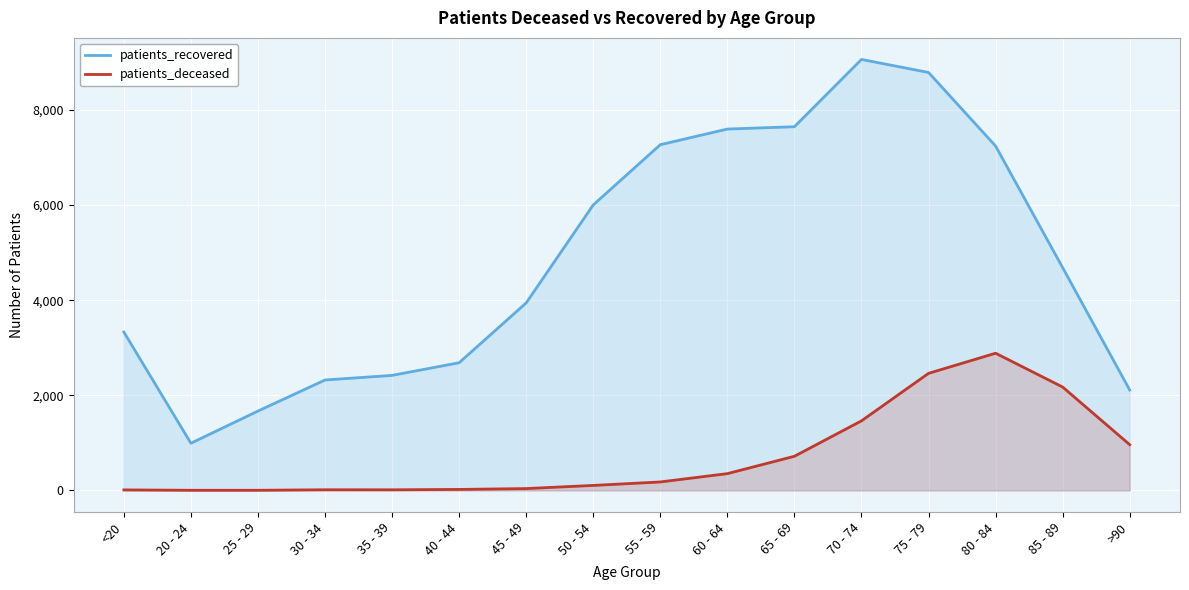

Which label corresponds to the smallest value in the chart?

20 - 24